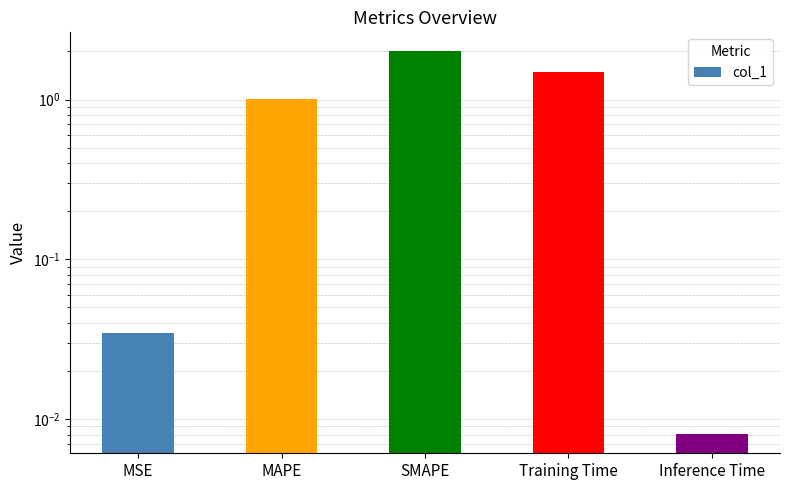

List the labels in order of value, largest first.

SMAPE, Training Time, MAPE, MSE, Inference Time